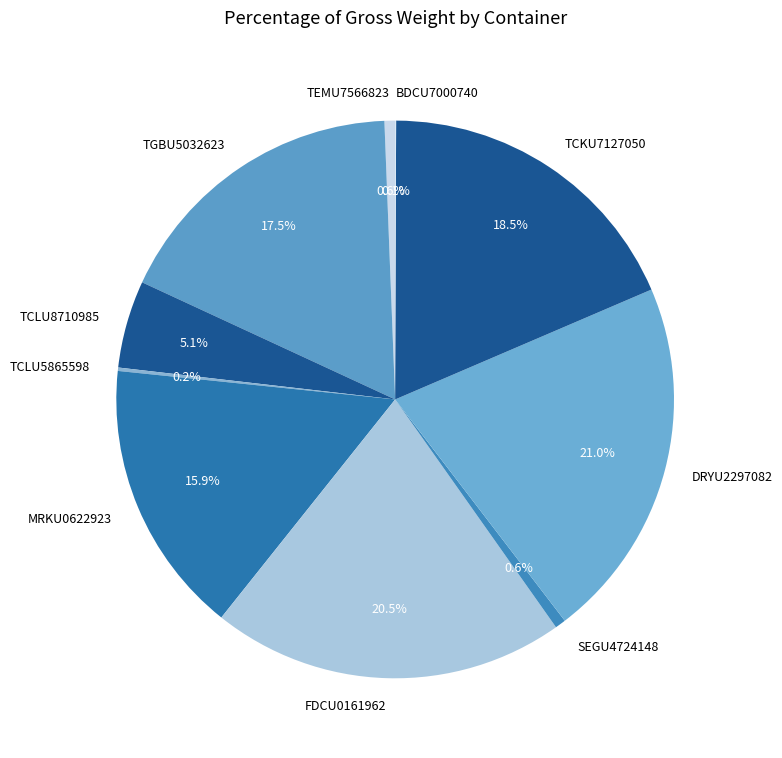

Which has a higher value, DRYU2297082 or FDCU0161962?

DRYU2297082